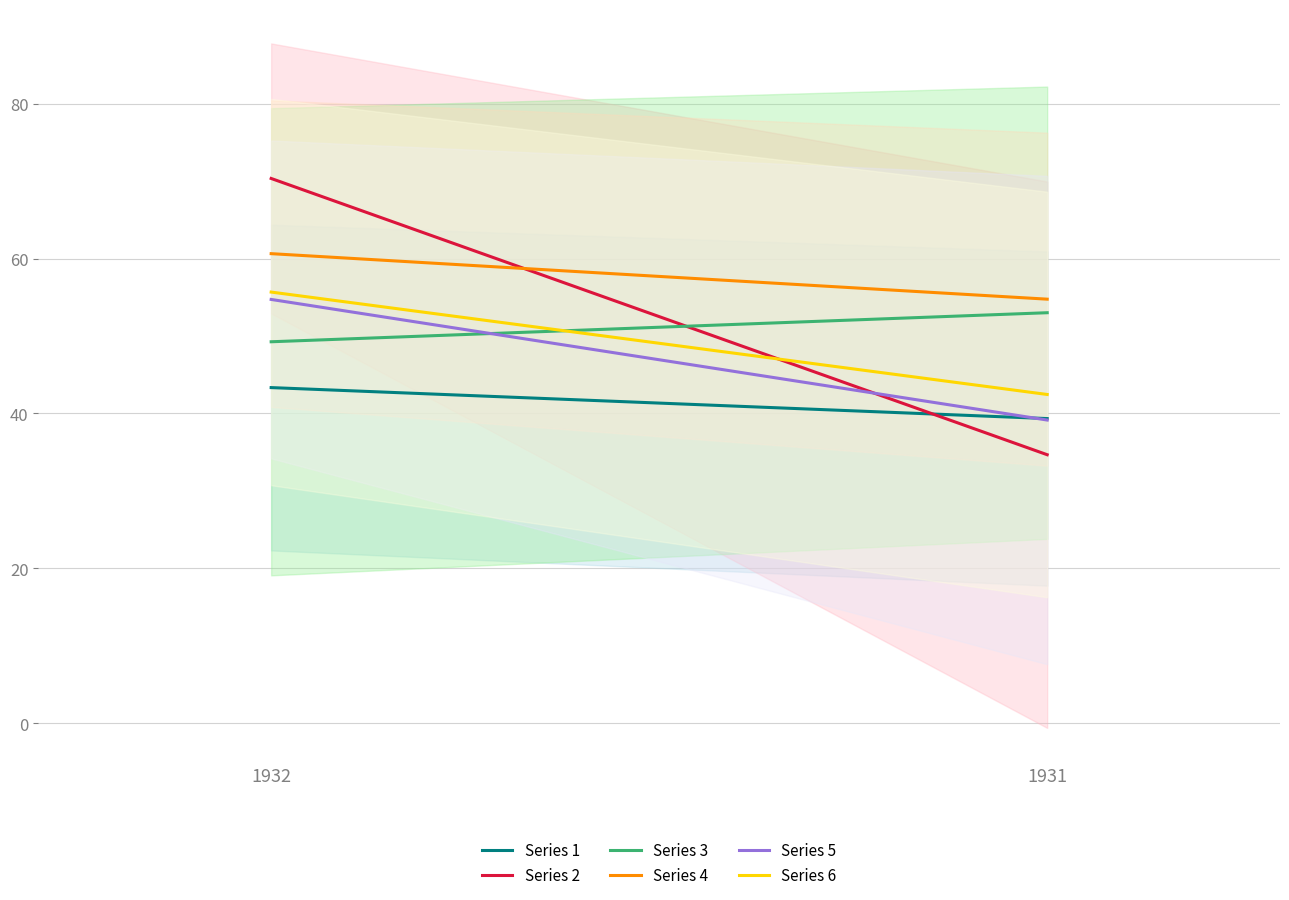

Reading left to right, transcribe all the data shown in this chart.

group_0: 1932=43.3	1931=39.3
group_1: 1932=70.3	1931=34.7
group_2: 1932=49.2	1931=53.0
group_3: 1932=60.6	1931=54.8
group_4: 1932=54.7	1931=39.1
group_5: 1932=55.7	1931=42.4